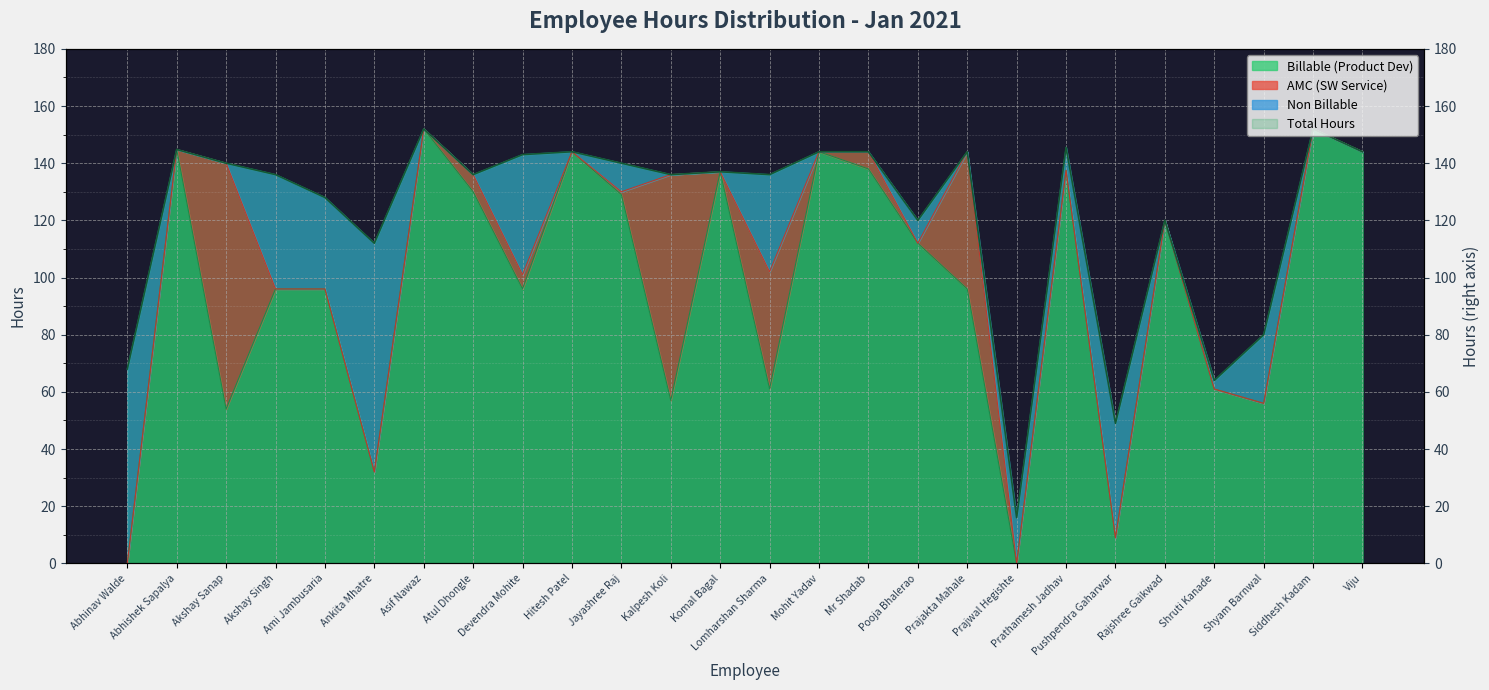

At which category does Billable (Product Dev) reach its first local valley?

Akshay Sanap